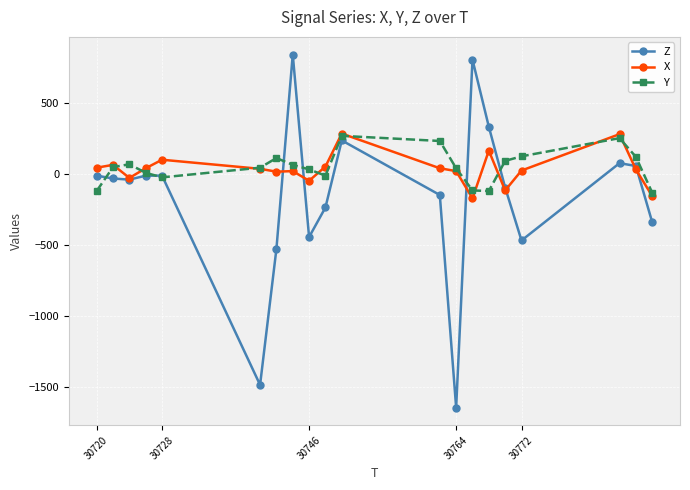

True or false: Y has more than 0 points higher than both neighbors.

True